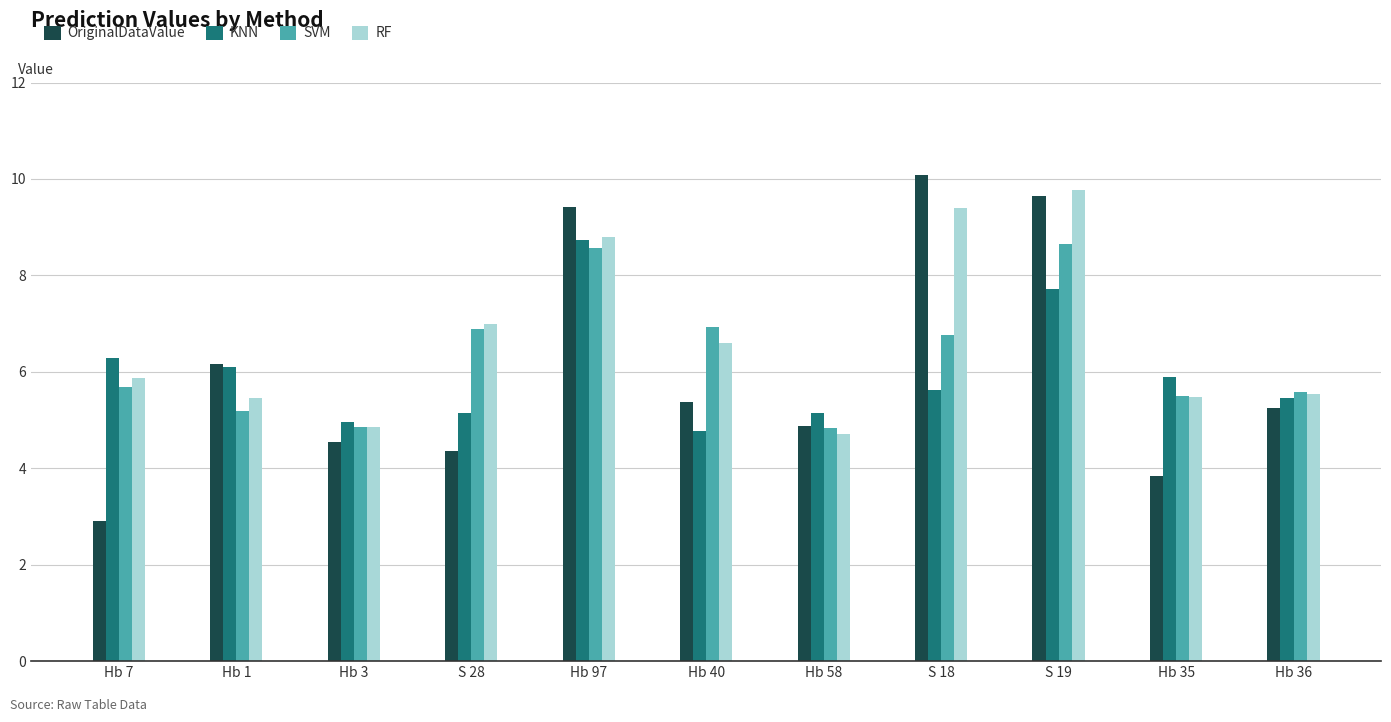

What is the approximate value of OriginalDataValue at Hb 36?

5.3